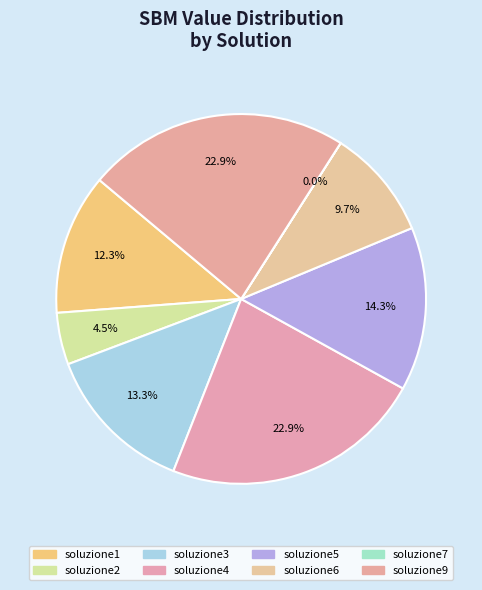

How much of the chart is everything except soluzione3?

86.7%